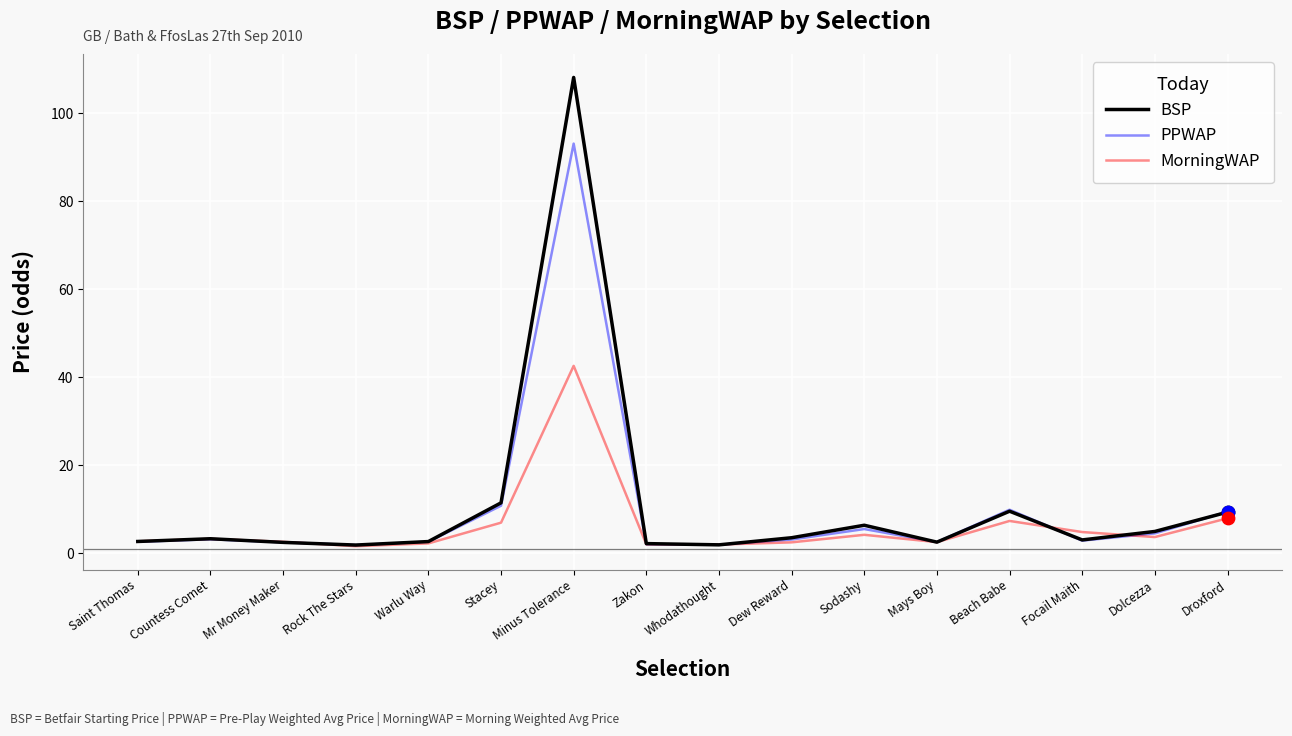

Between Minus Tolerance and Whodathought, which series saw the biggest shift?

BSP